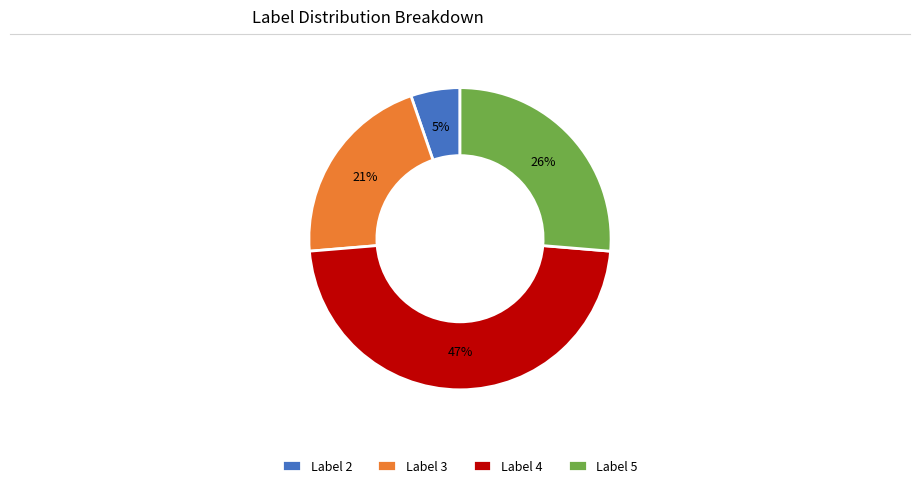

To the nearest percent, what portion does Label 4 represent?

47%